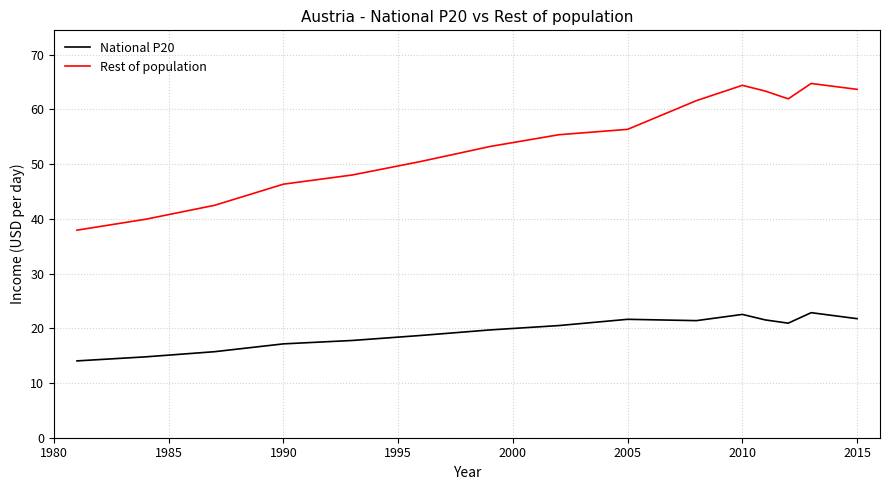

True or false: National P20 and Rest of population cross at least once.

False